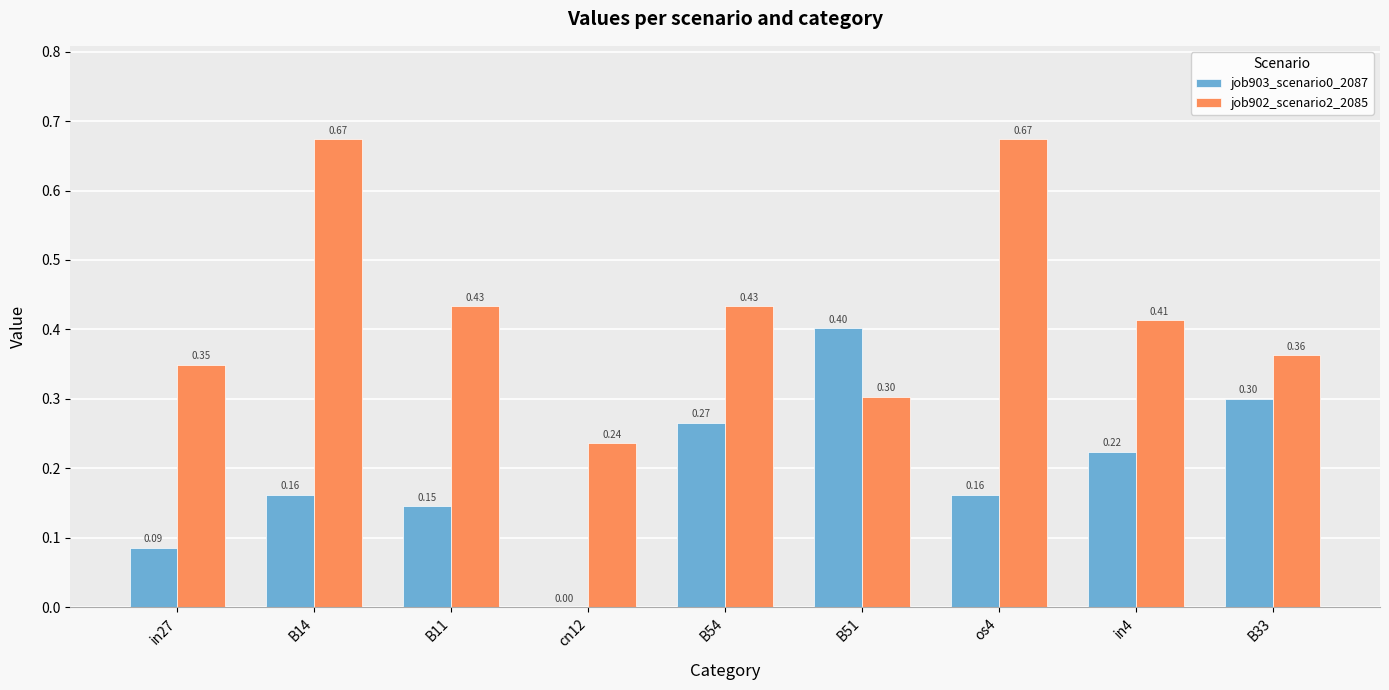

How many data points in job903_scenario0_2087 are above 0?

8